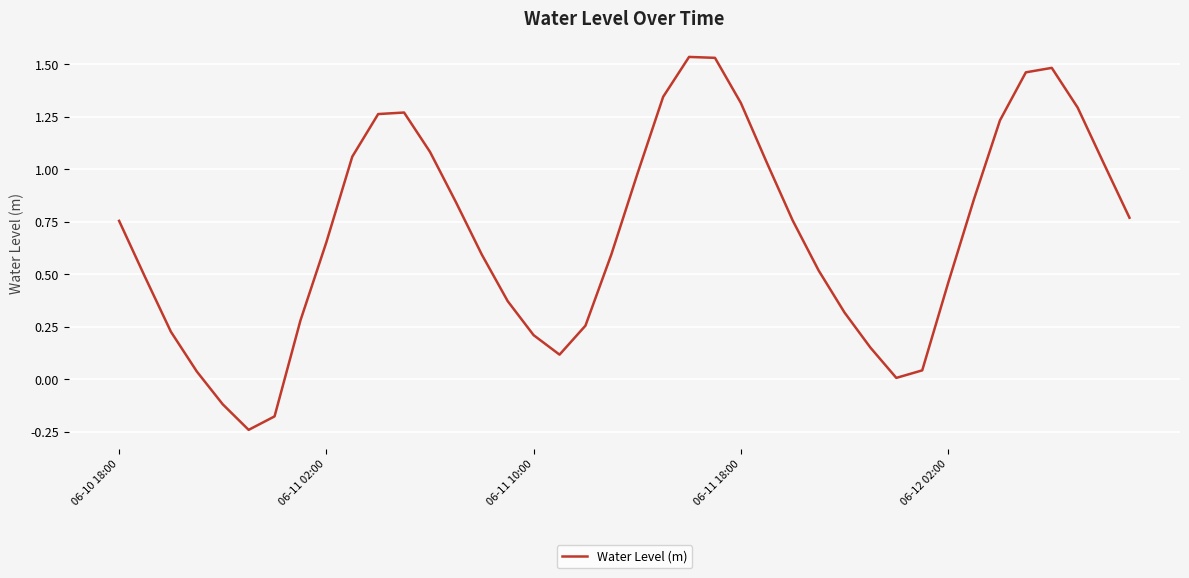

Does the chart display data point markers on the line(s)?

No